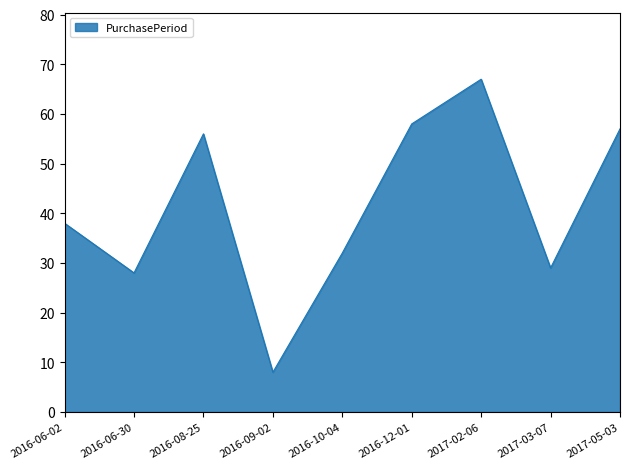

Reading left to right, extract all data points from this chart.

38	28	56	8	32	58	67	29	57